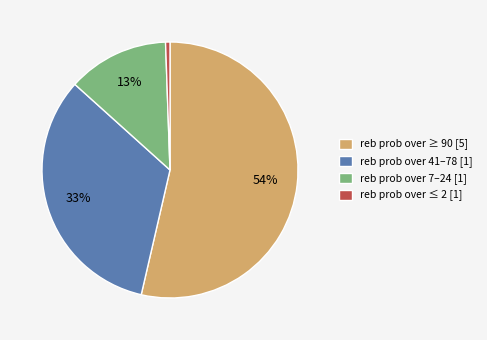

Is it true that reb prob over 41–78 [1] is 22% of the pie?

False